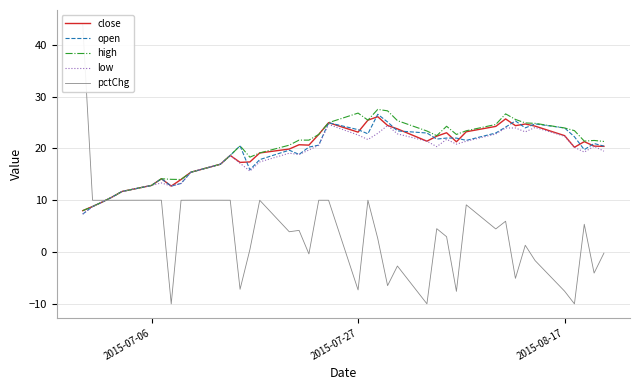

What is the minimum value for open?

7.3